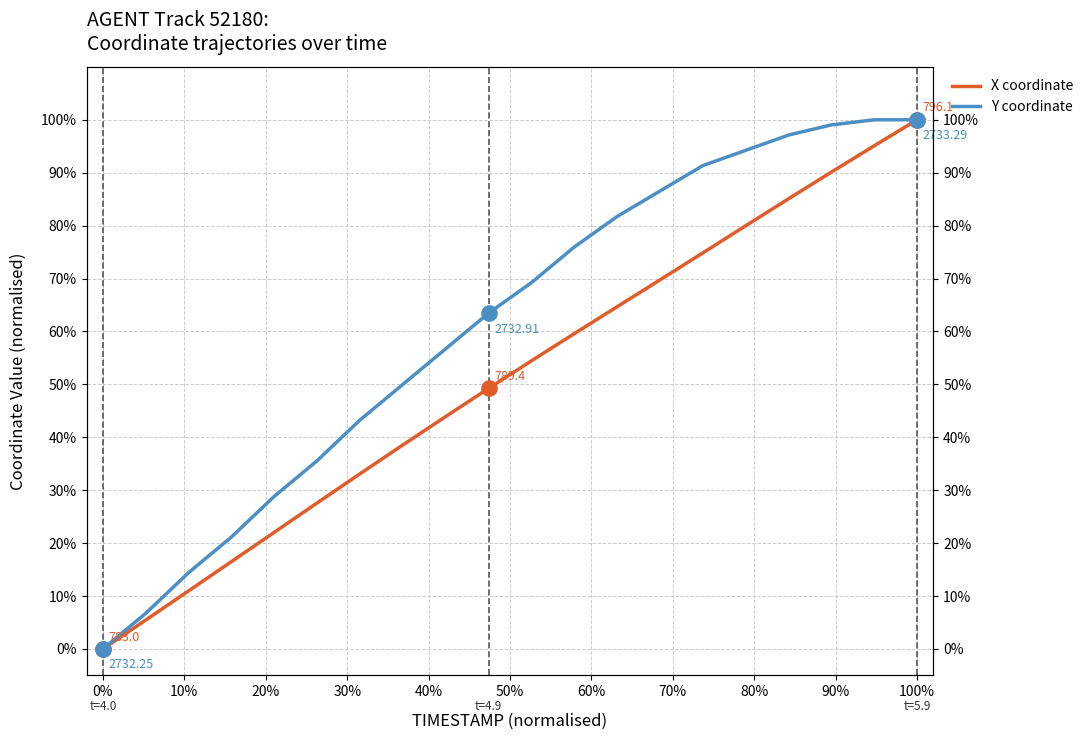

At which category is the sum across all series the highest?

100%